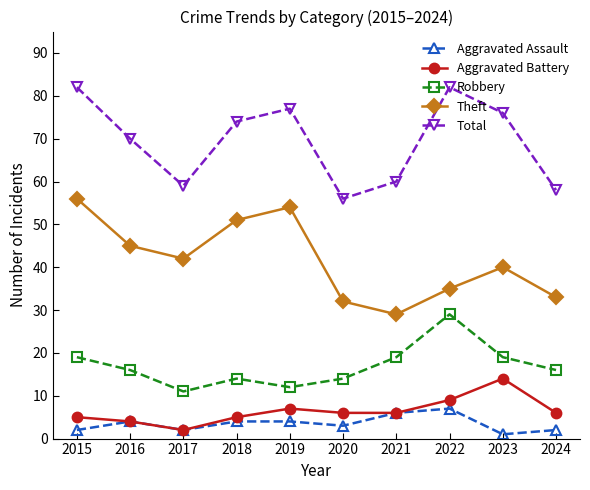

Between 2017 and 2019, which series saw the biggest shift?

Total